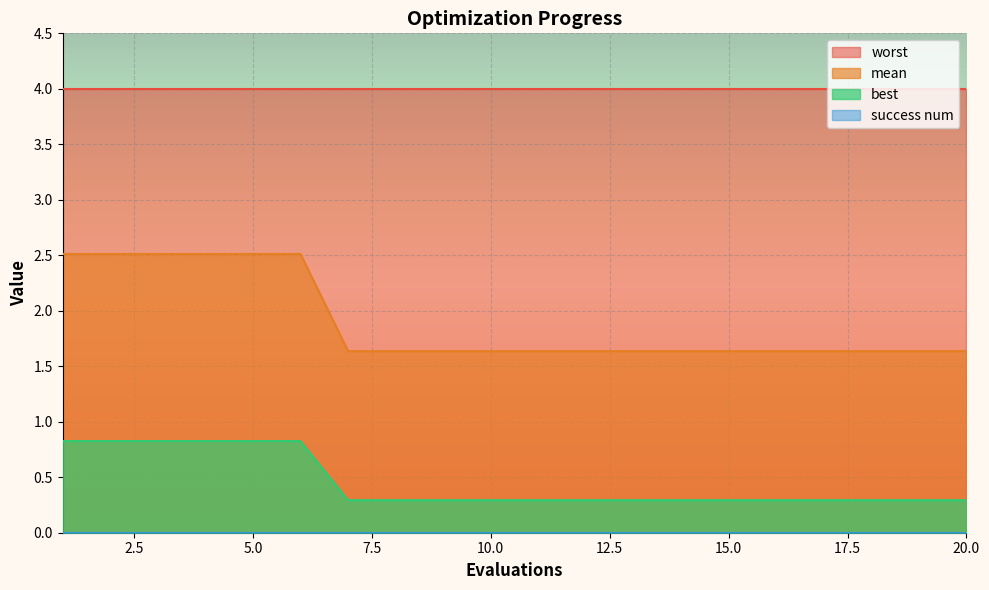

What is the approximate value of mean at 12?

1.6